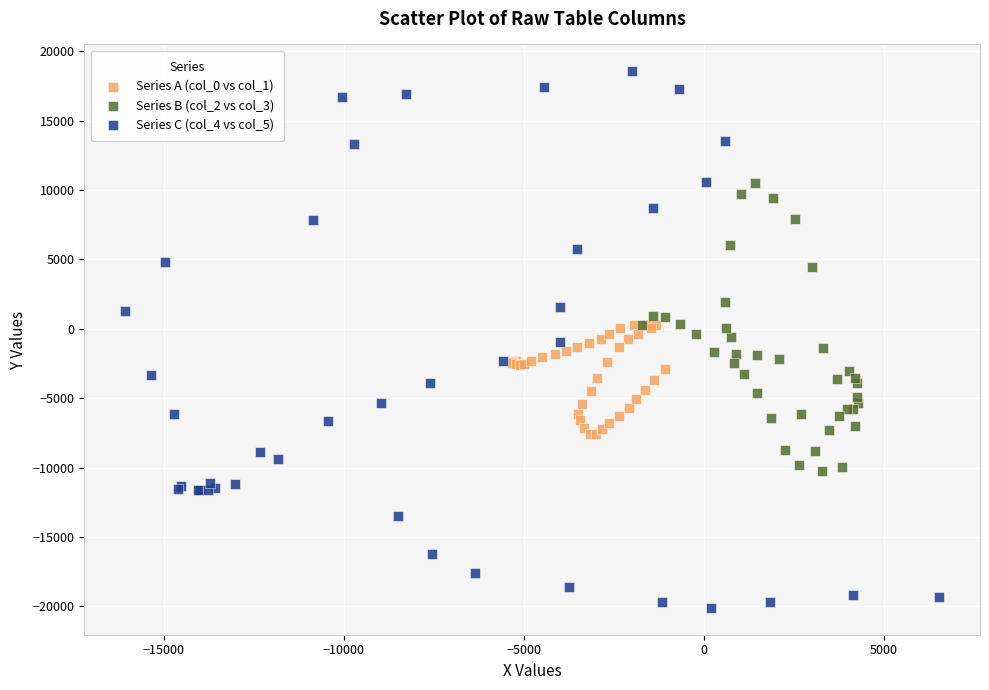

Which series contains the highest Y value?

Series C (col_4 vs col_5)